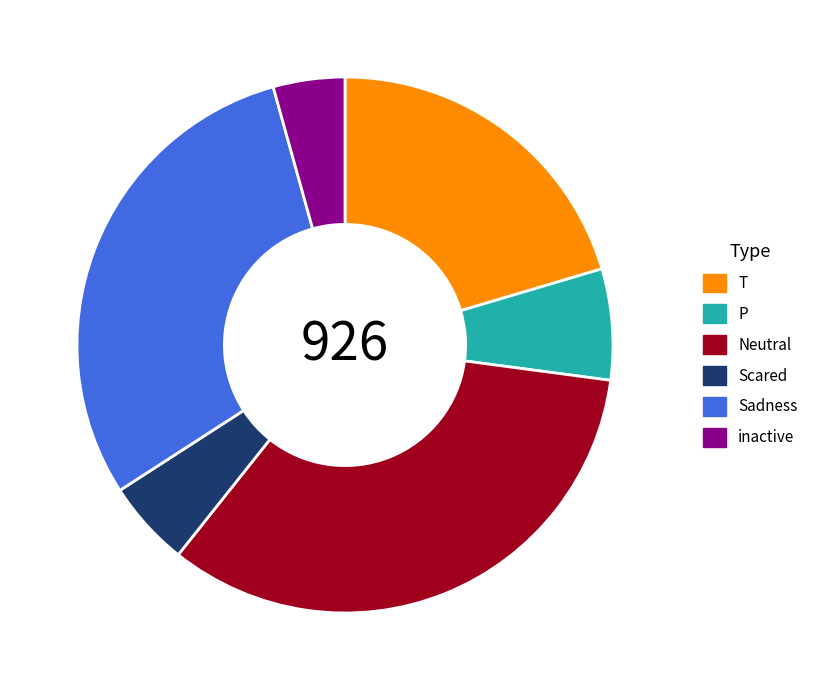

Is the sum of Scared and Neutral greater than half?

No